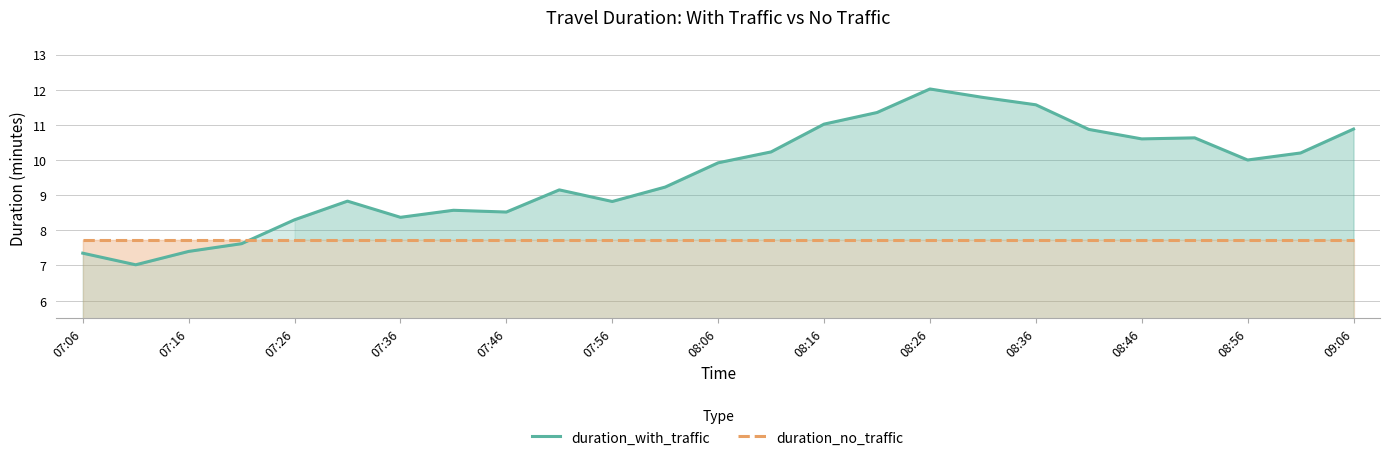

Reading left to right, extract all data points from this chart.

duration_with_traffic: 7.3	7.0	7.4	7.6	8.3	8.8	8.4	8.6	8.5	9.2	8.8	9.2	9.9	10.2	11.0	11.3	12.0	11.8	11.6	10.9	10.6	10.6	10.0	10.2	10.9
duration_no_traffic: 7.7	7.7	7.7	7.7	7.7	7.7	7.7	7.7	7.7	7.7	7.7	7.7	7.7	7.7	7.7	7.7	7.7	7.7	7.7	7.7	7.7	7.7	7.7	7.7	7.7